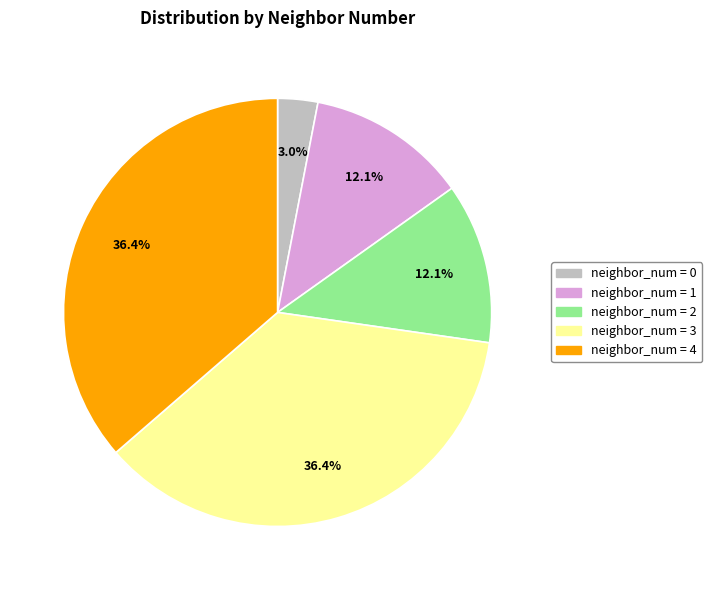

Does any single category account for the majority?

No